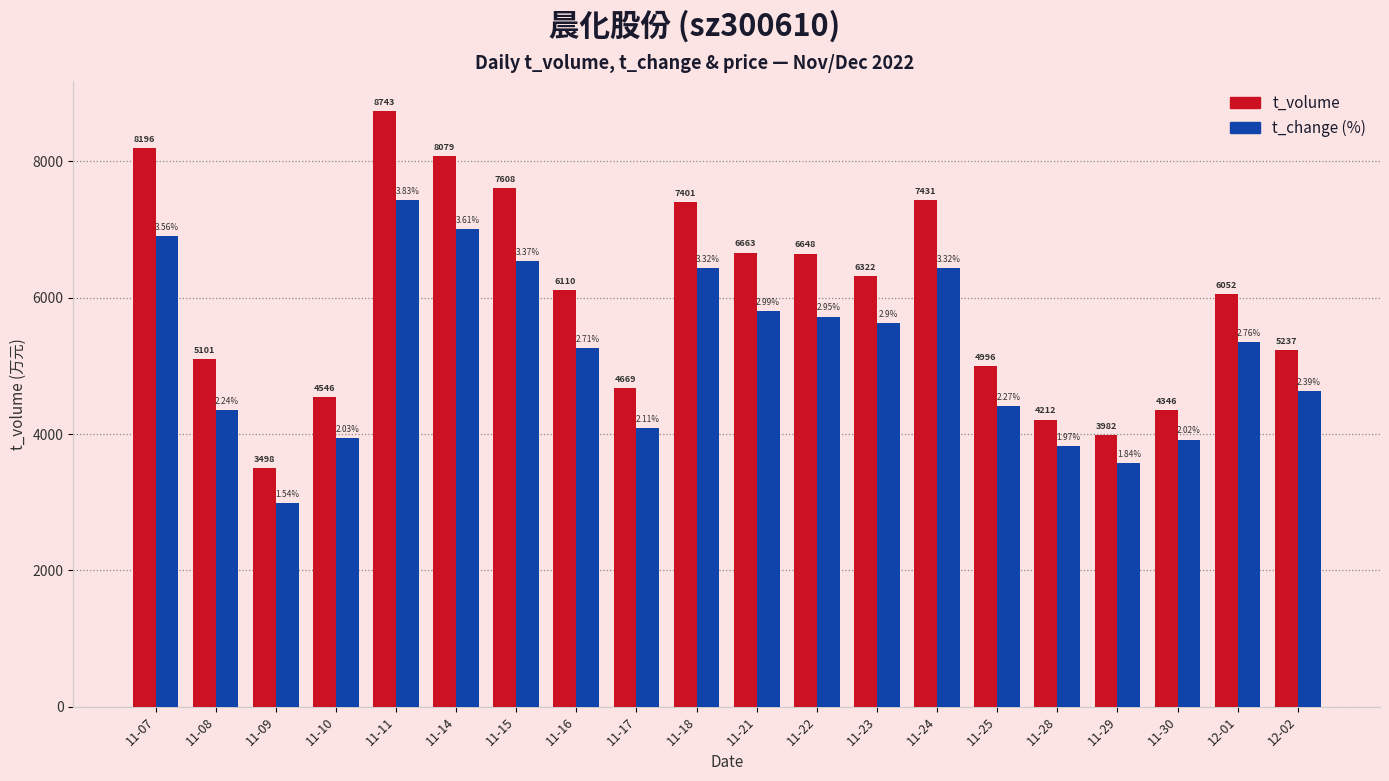

At which category is the sum across all series the highest?

11-11